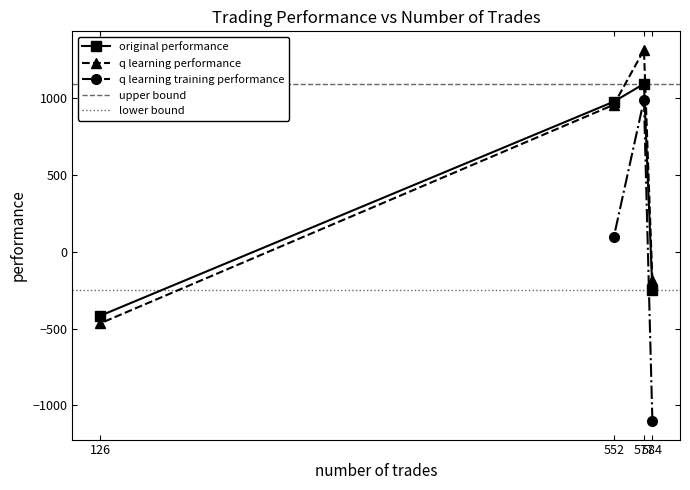

What is the highest value of the q learning performance series?

1311.9